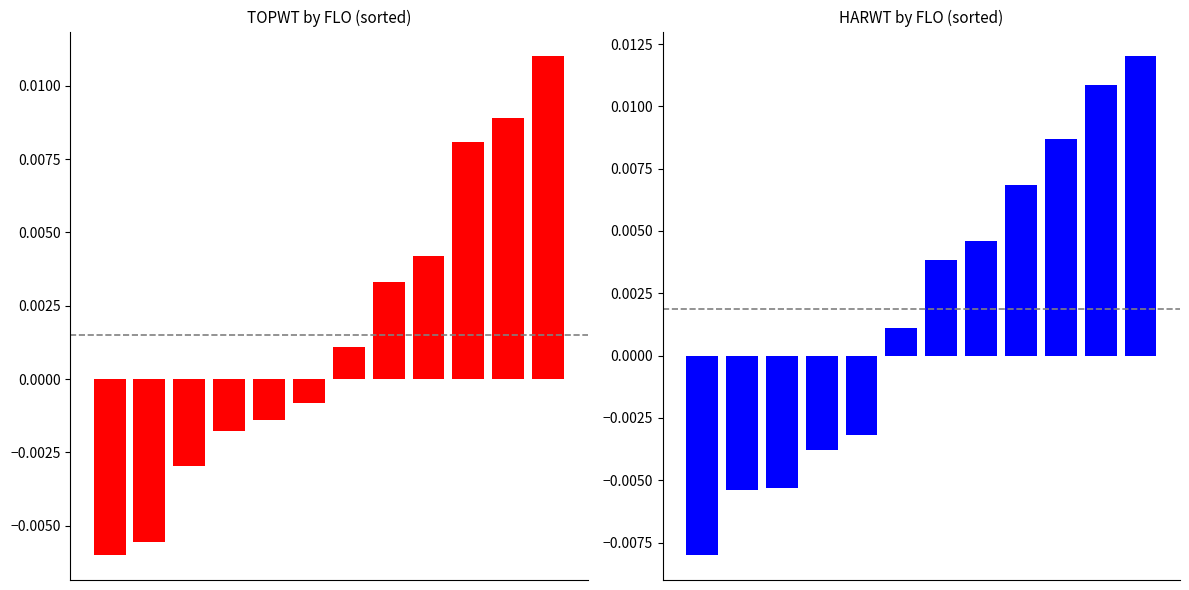

How many bars are there in each group?

2